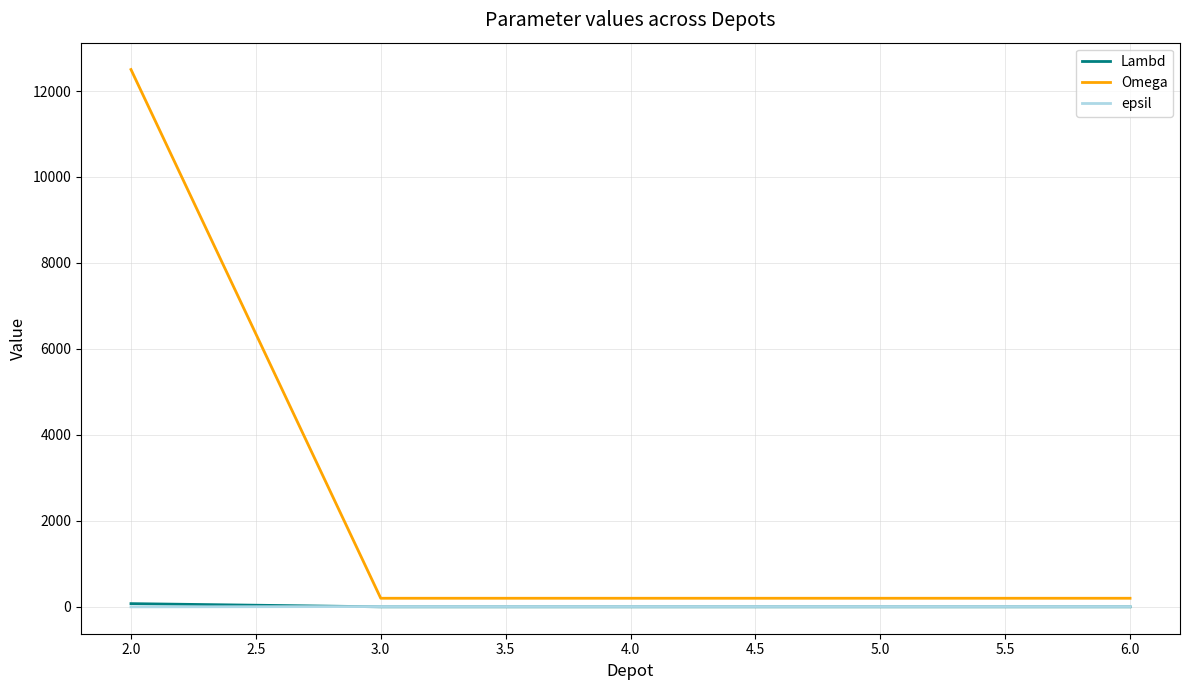

Count the epsil values in the range 7 to 8.

4